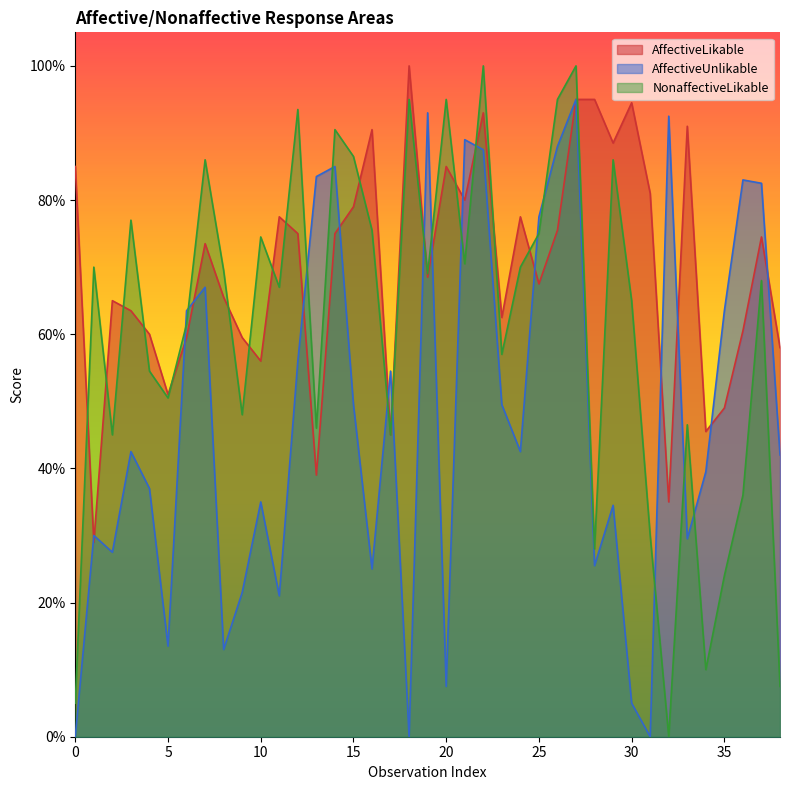

Does the chart display data point markers on the line(s)?

No